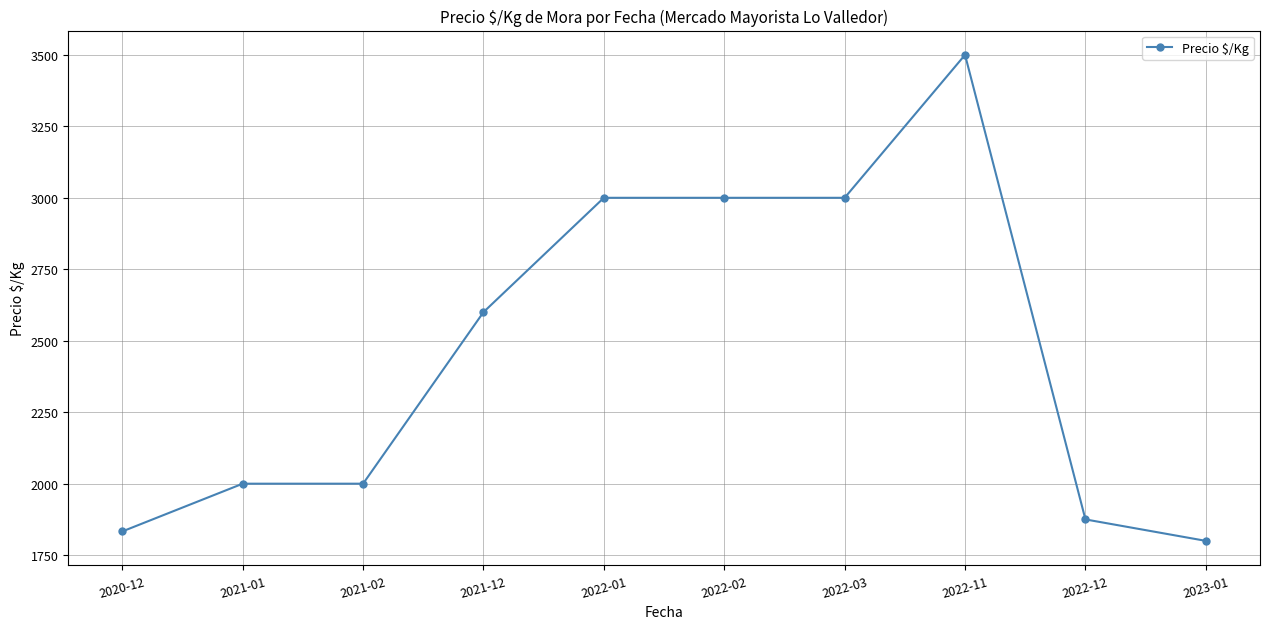

What position from the left is 2020-12?

1